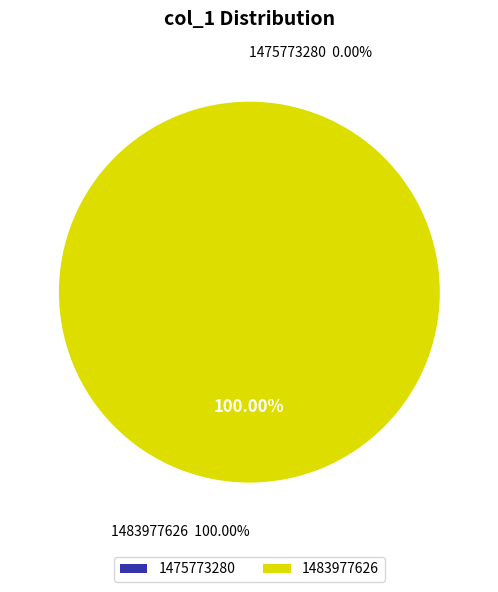

Between 1483977626 and 1475773280, which is larger?

1483977626